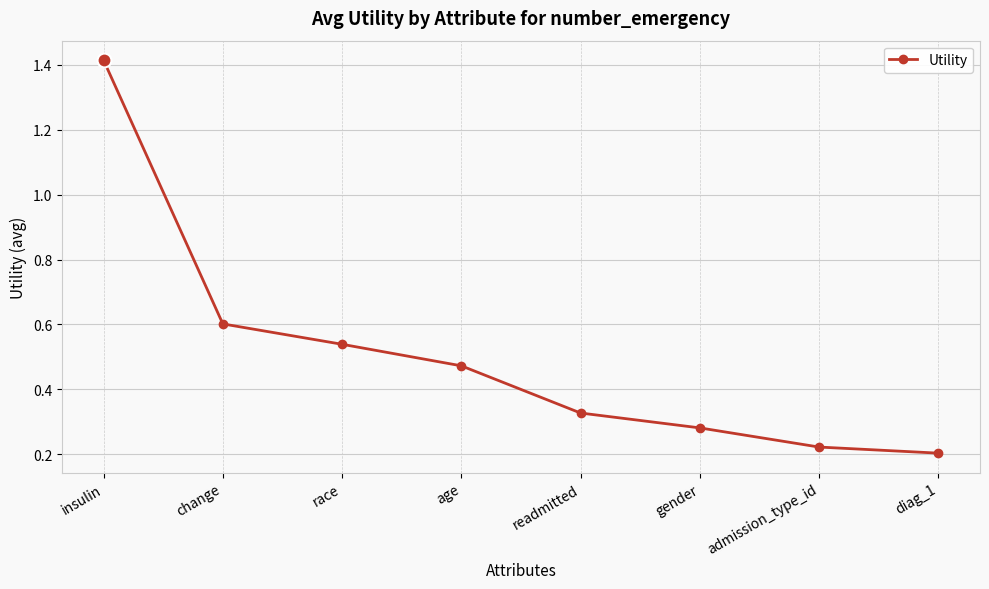

Rank the categories by value from lowest to highest.

diag_1, admission_type_id, gender, readmitted, age, race, change, insulin